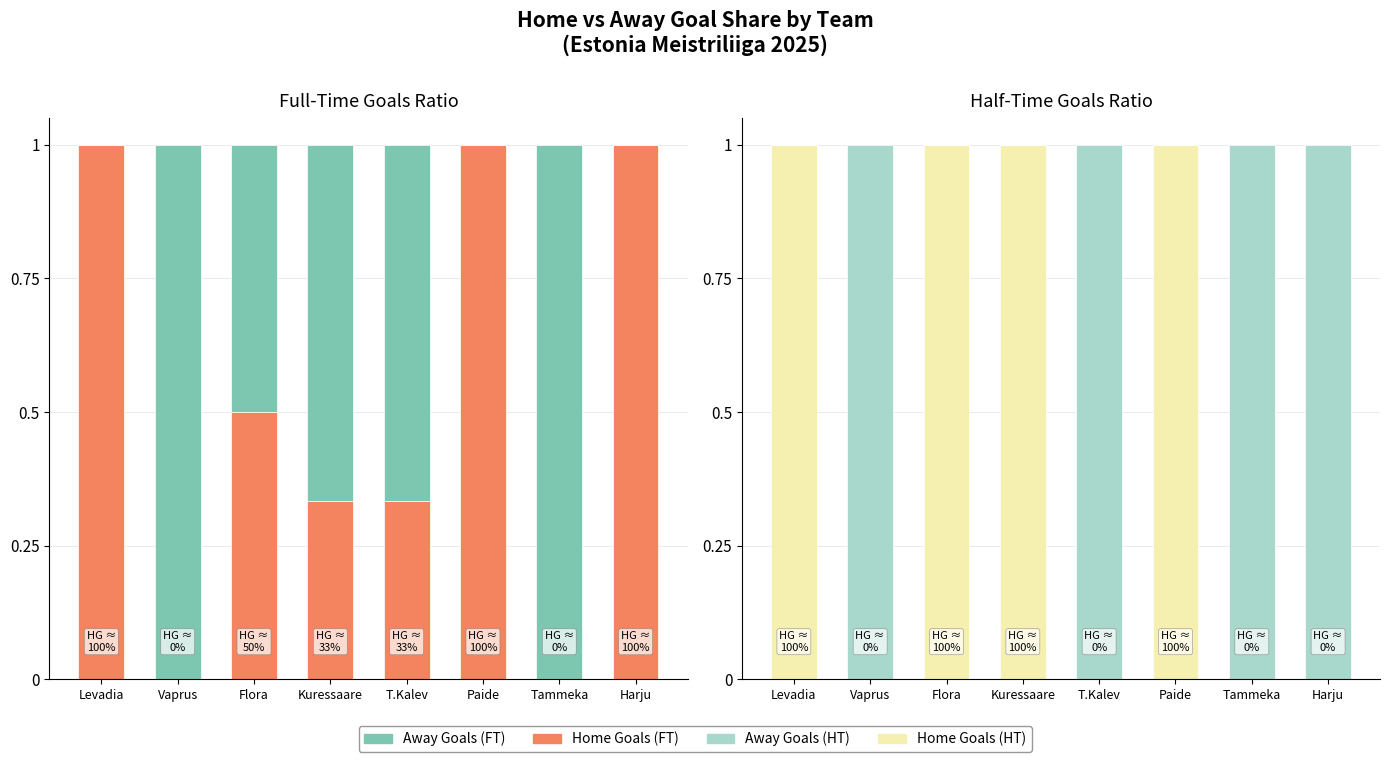

What is the total value across all series at Levadia?

2.0